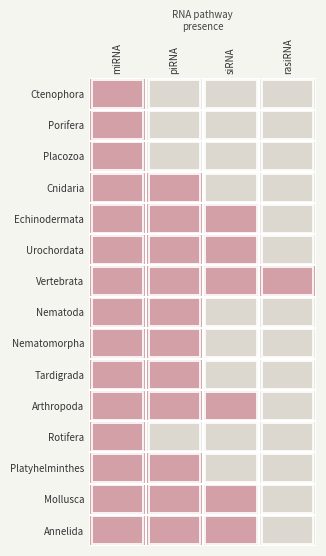

At 0, list the series in order from largest to smallest.

Ctenophora, Porifera, Placozoa, Cnidaria, Echinodermata, Urochordata, Vertebrata, Nematoda, Nematomorpha, Tardigrada, Arthropoda, Rotifera, Platyhelminthes, Mollusca, Annelida